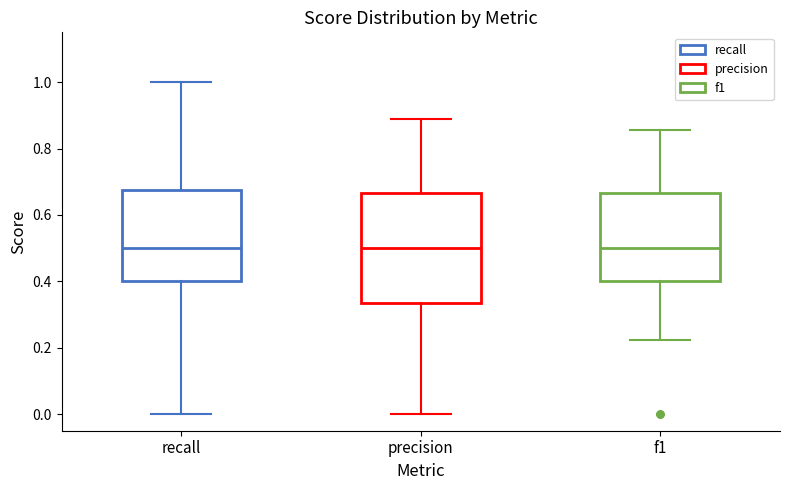

Which box is the tallest, from its lower edge to its upper edge?

precision